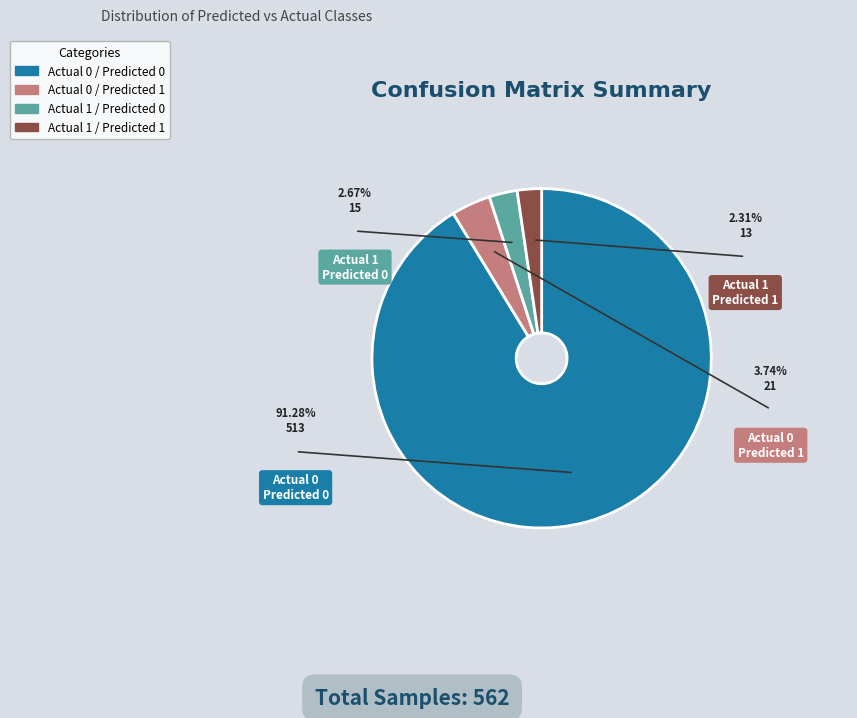

Combined, do Actual 1 / Predicted 0 and Actual 0 / Predicted 0 account for over 50%?

Yes